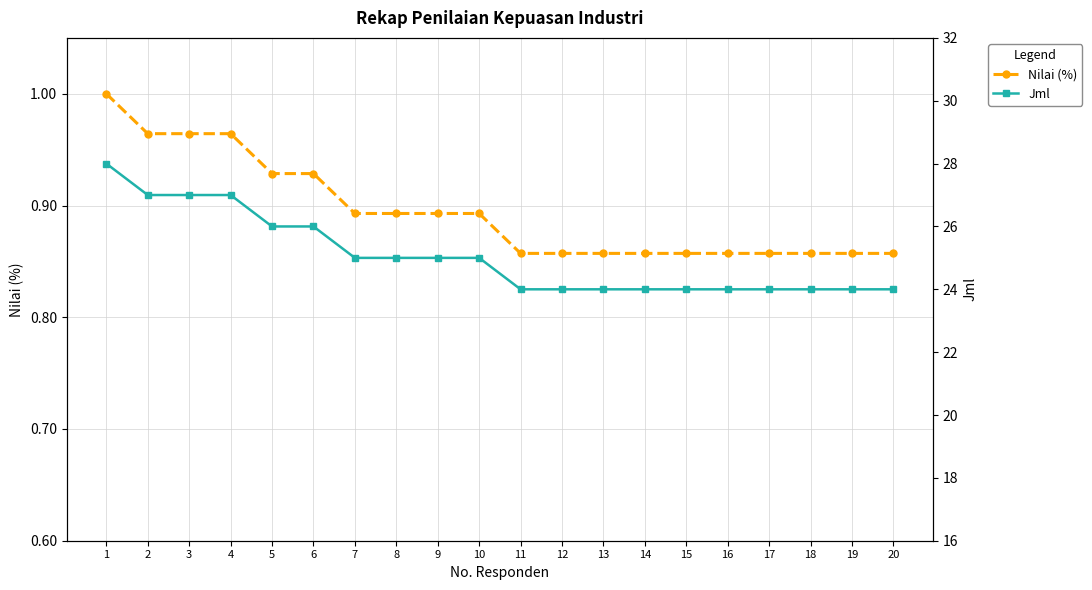

How many lines are shown in the chart?

2